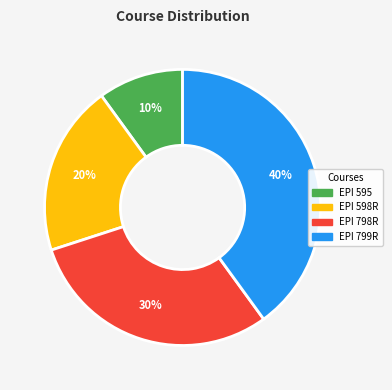

Which has a higher value, EPI 595 or EPI 598R?

EPI 598R